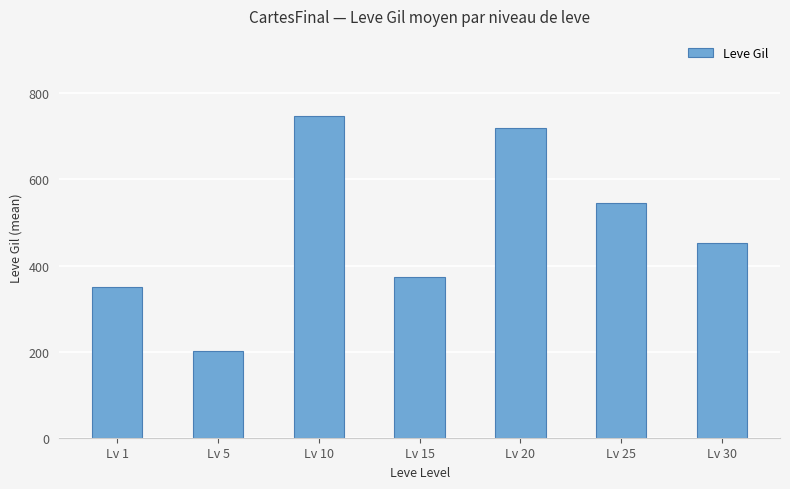

Which label corresponds to the smallest value in the chart?

Lv 5